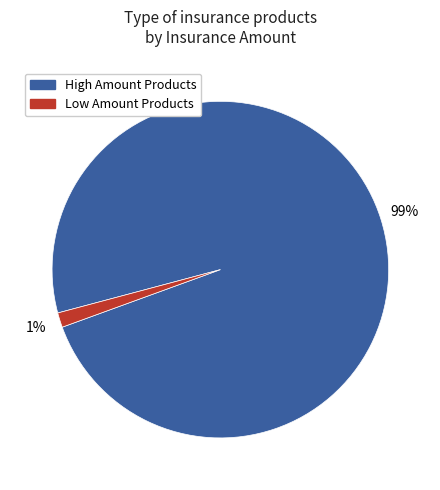

To the nearest percent, what is the average slice percentage?

50%